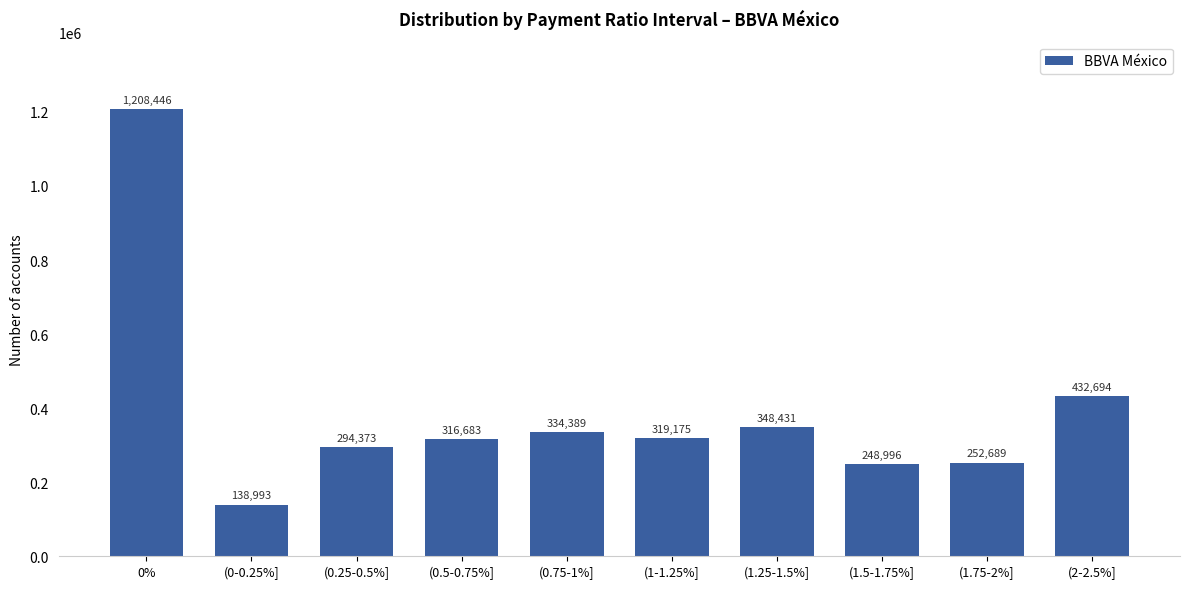

List the labels in order of value, smallest first.

(0-0.25%], (1.5-1.75%], (1.75-2%], (0.25-0.5%], (0.5-0.75%], (1-1.25%], (0.75-1%], (1.25-1.5%], (2-2.5%], 0%